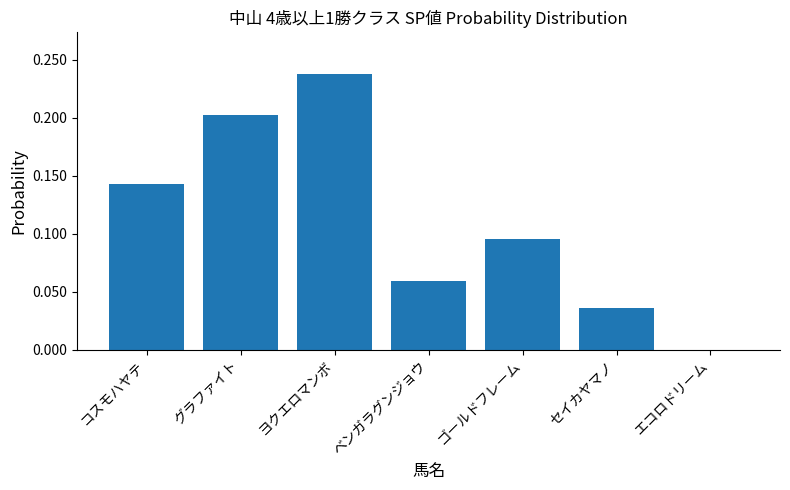

What is the change in value from コスモハヤテ to ヨクエロマンボ?

+0.1